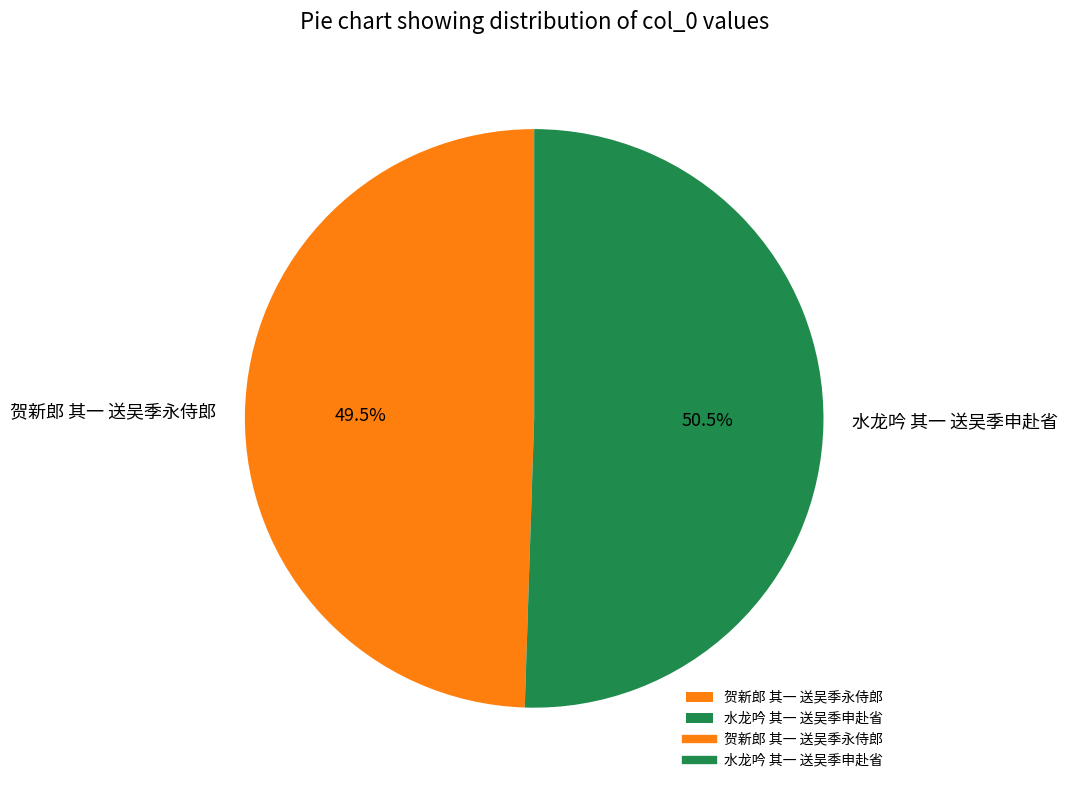

Count the number of slices in the pie.

2